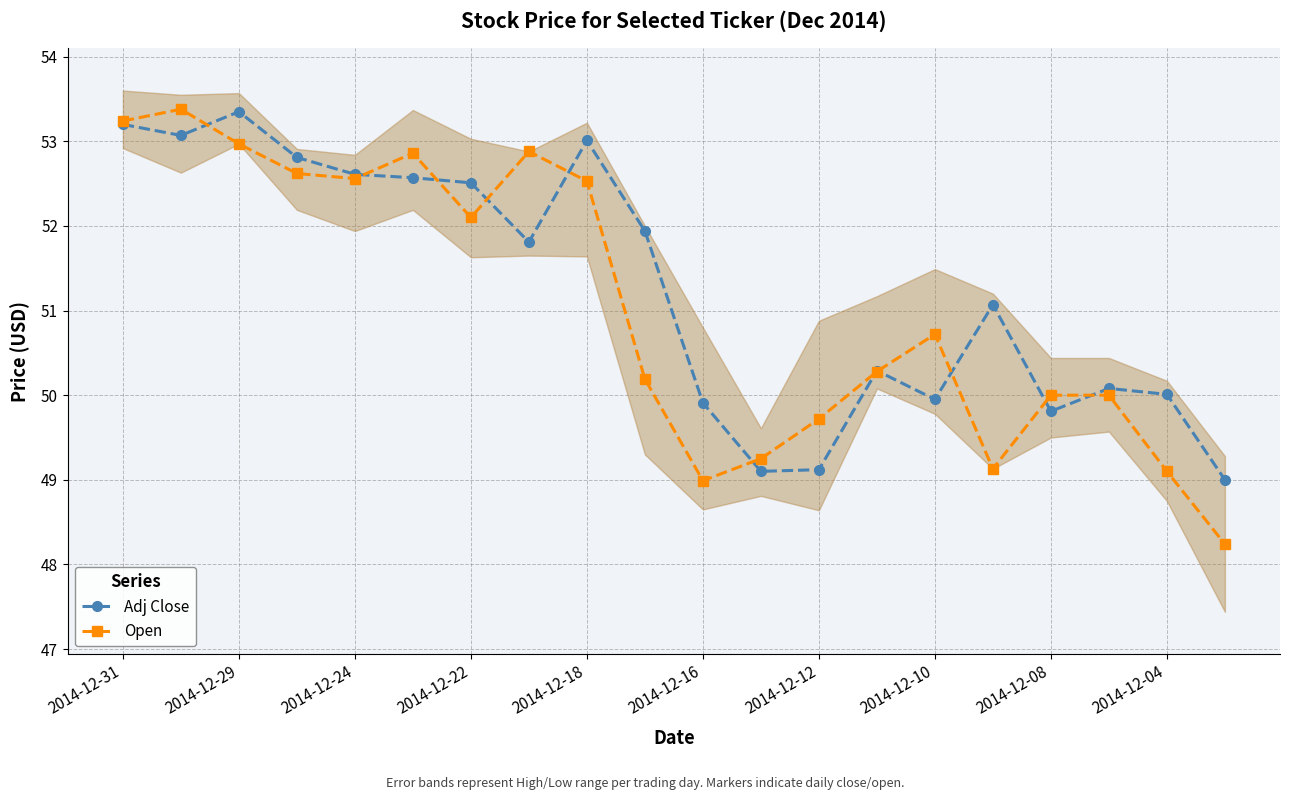

Where is the first local maximum for Adj Close?

2014-12-29